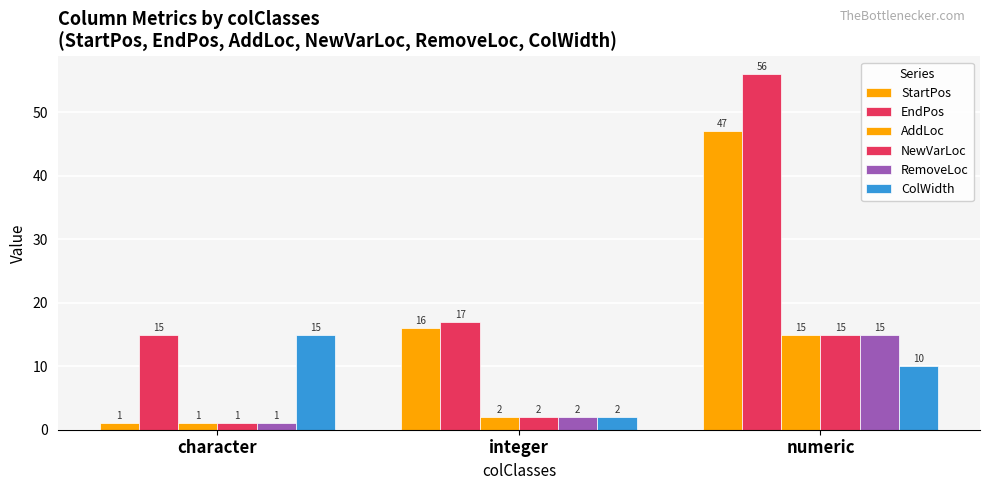

At character, list the series in order from largest to smallest.

EndPos, ColWidth, StartPos, AddLoc, NewVarLoc, RemoveLoc